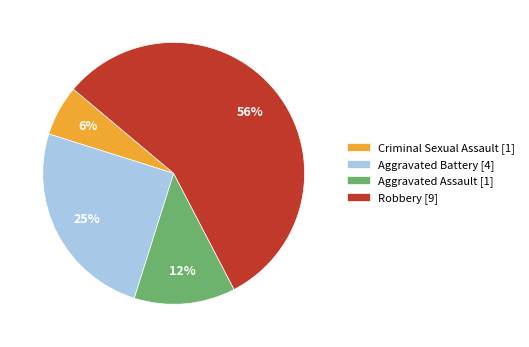

To the nearest percent, what is the average slice percentage?

25%